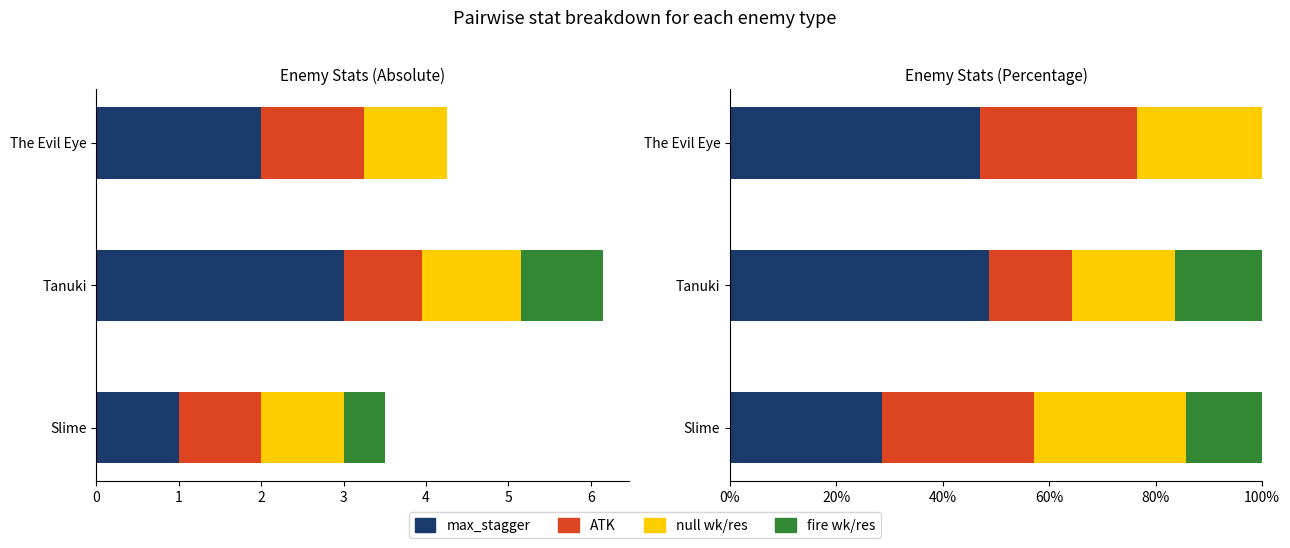

Between The Evil Eye and Tanuki, which is larger?

Tanuki